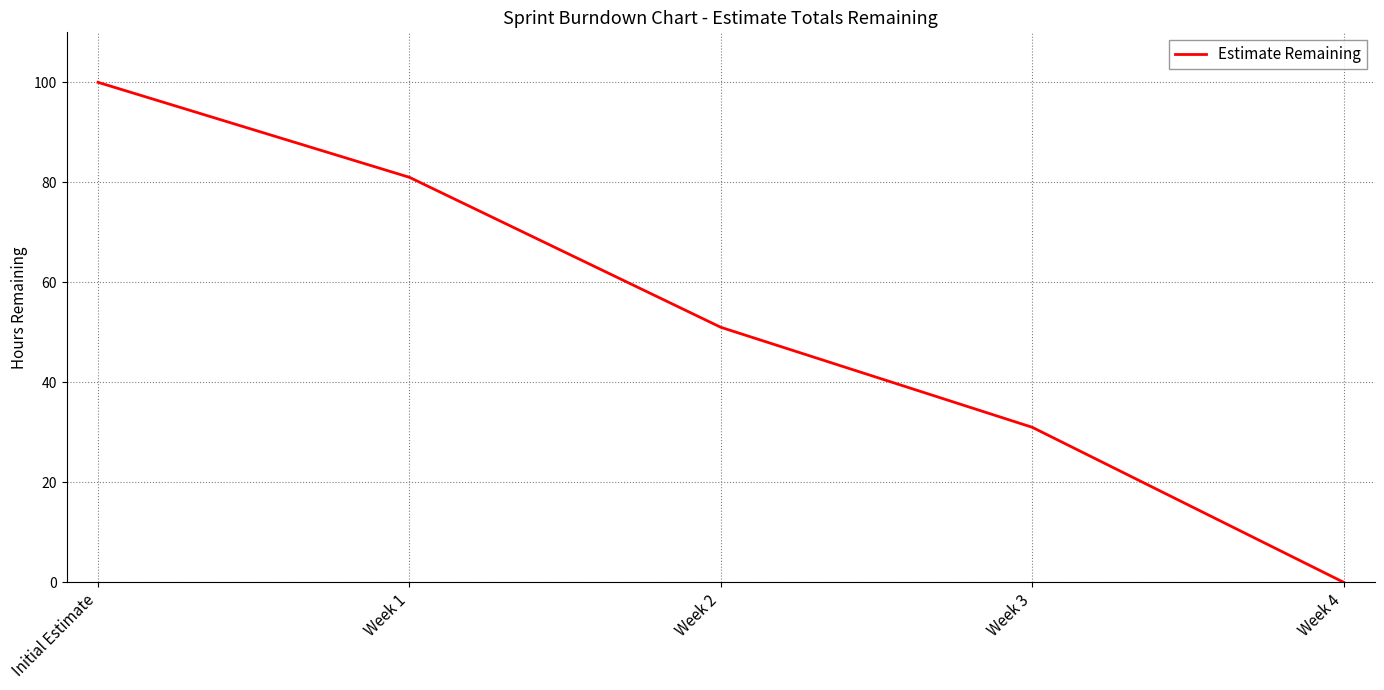

At which label is the value closest to 50?

Week 2